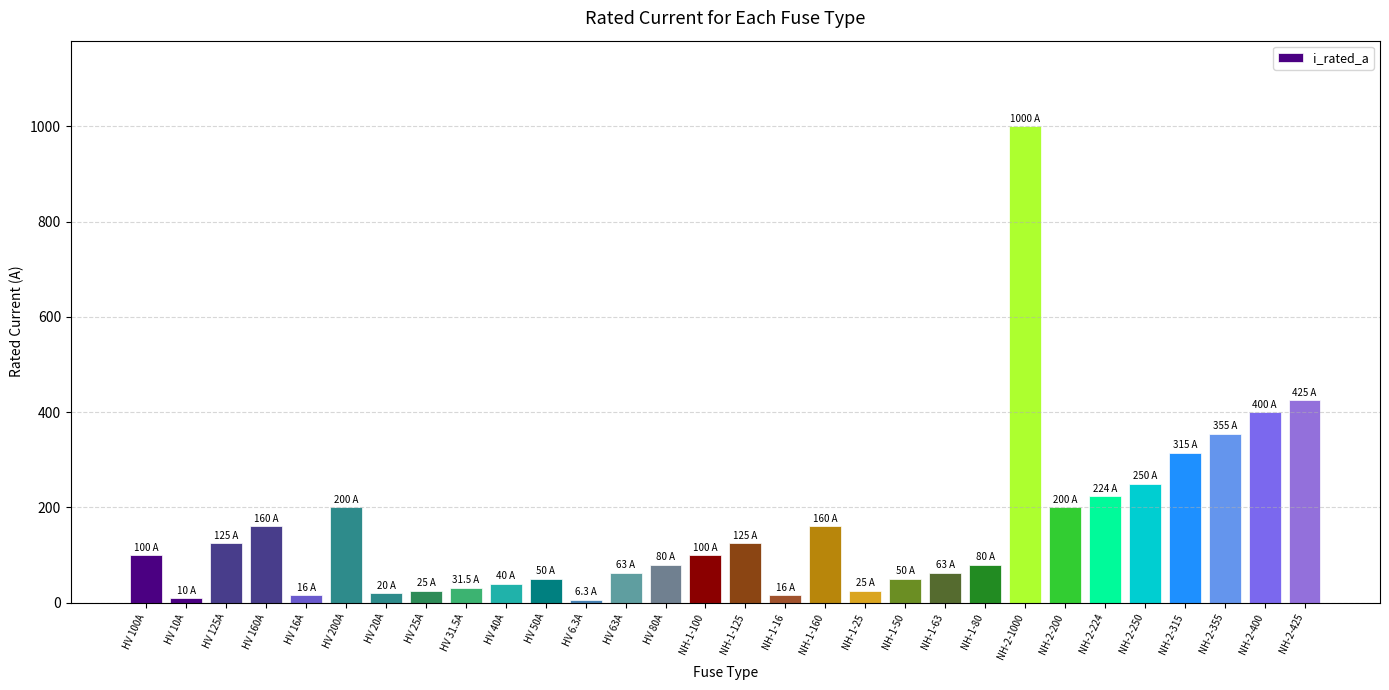

Is it true that the value at HV 80A is 127.8?

False